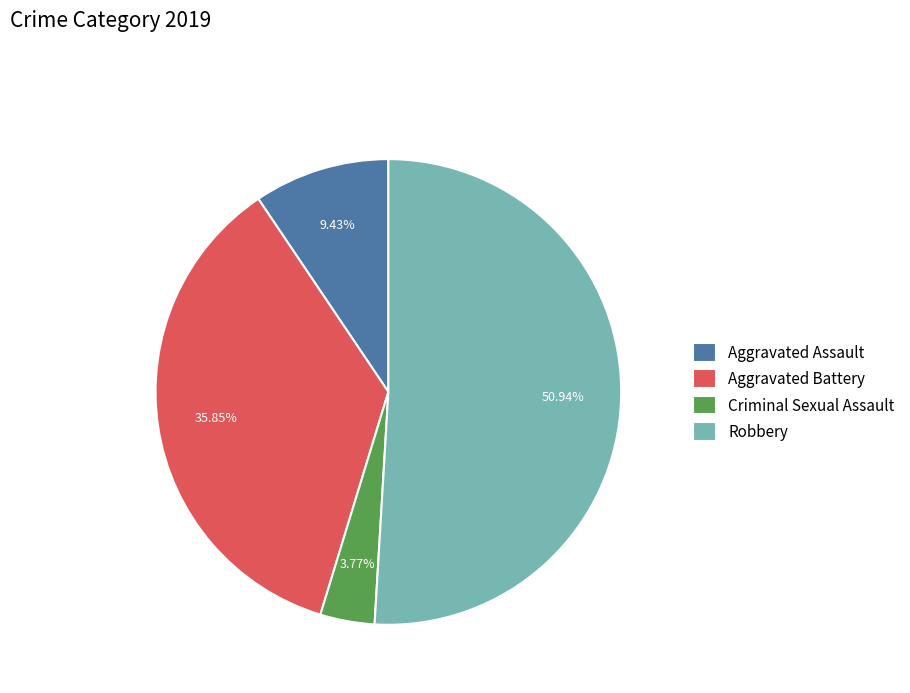

Rank the categories by value from lowest to highest.

Criminal Sexual Assault, Aggravated Assault, Aggravated Battery, Robbery